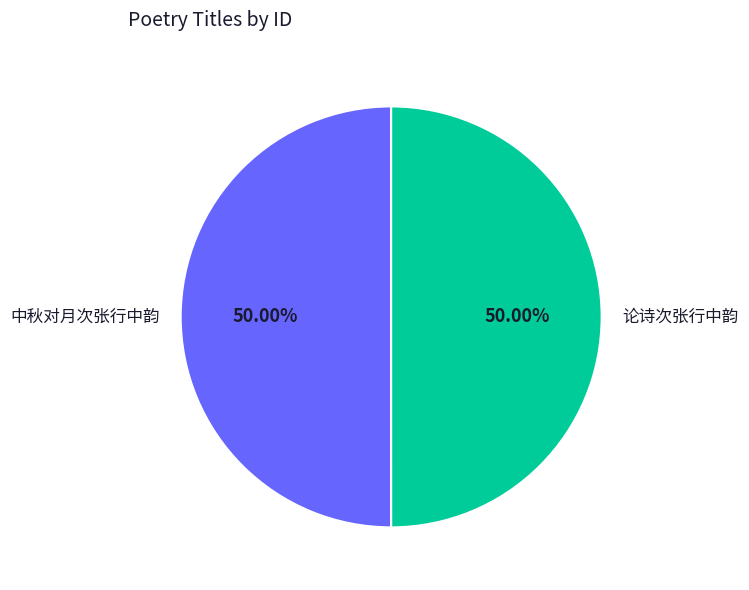

True or false: 中秋对月次张行中韵 accounts for 40% of the total.

False